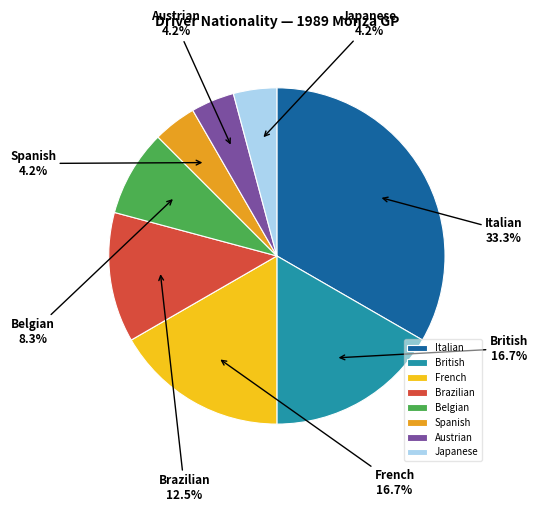

To the nearest percent, what is the difference between the largest and smallest slice percentages?

29%